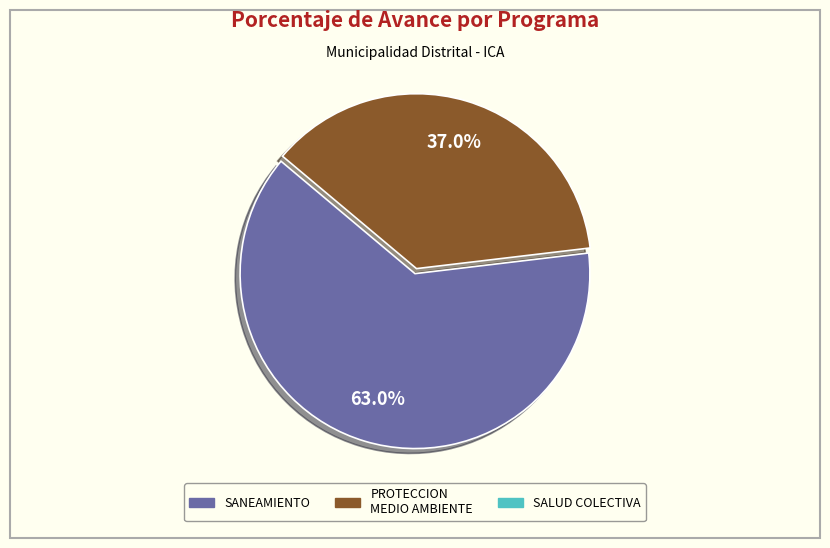

Is there a majority slice in this chart?

Yes